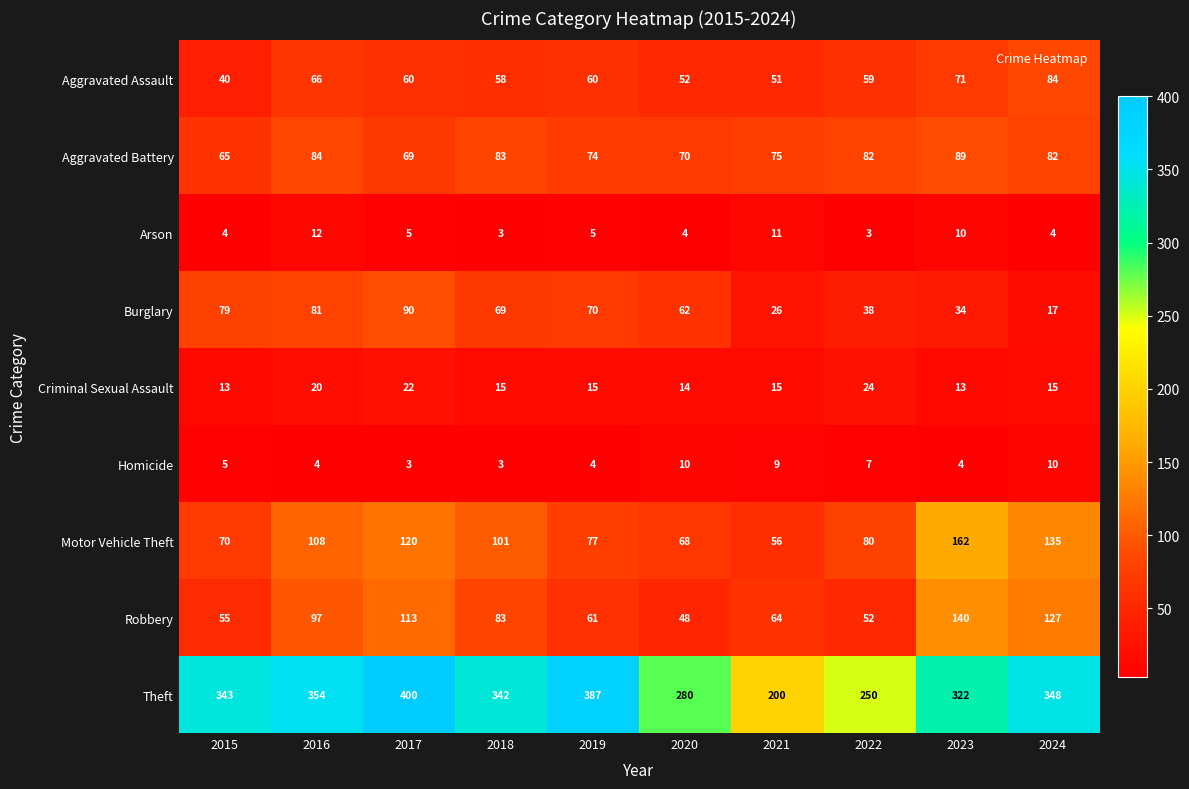

The Burglary series shows 69 at 2018. True or false?

True